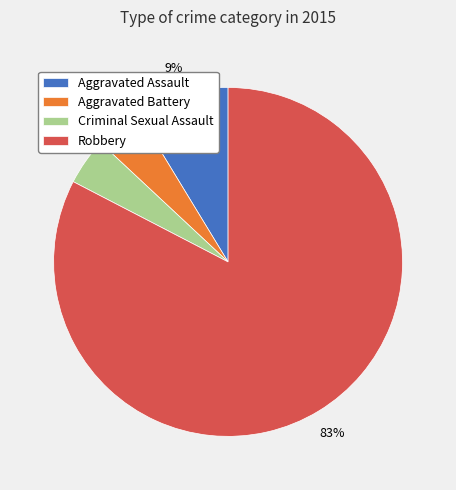

How many slices are in this pie chart?

4